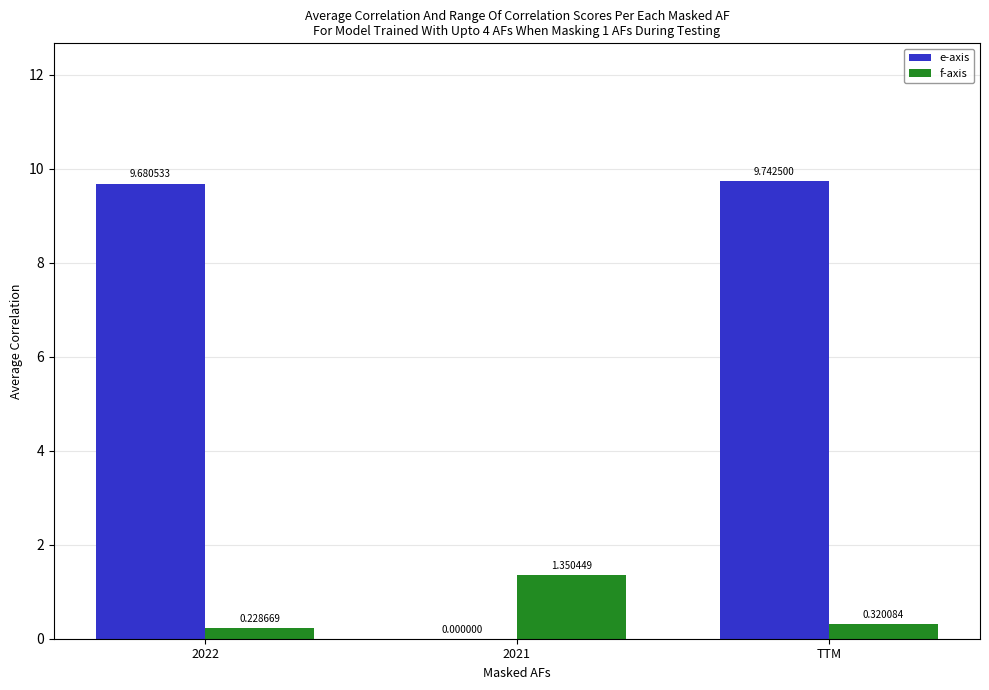

What is the sum of the e-axis values at 2021 and TTM?

9.7